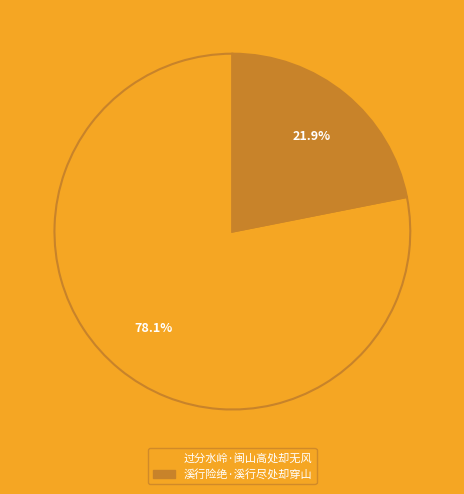

To the nearest percent, what percentage of the pie is 溪行险绝·溪行尽处却穿山?

22%